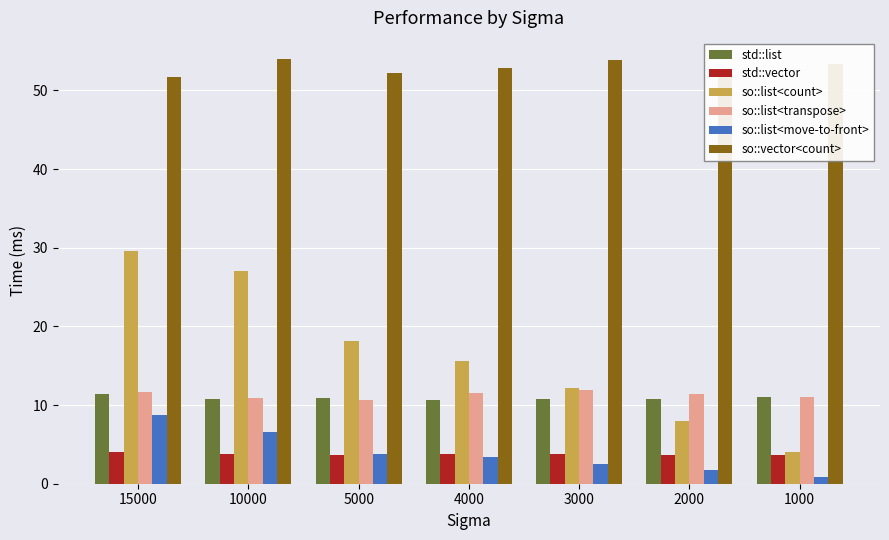

Which series has the largest total across all categories?

so::vector<count>